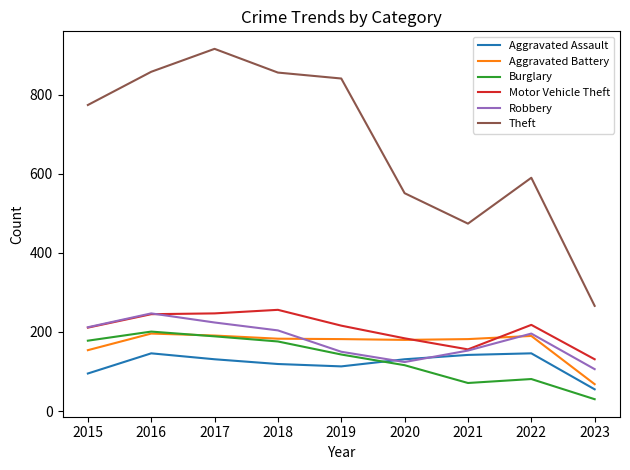

The Aggravated Assault series shows 119 at 2018. True or false?

True